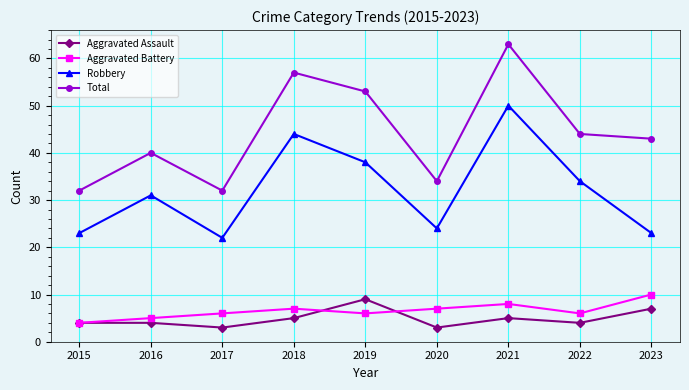

What value does the Aggravated Assault series have at 2021?

5